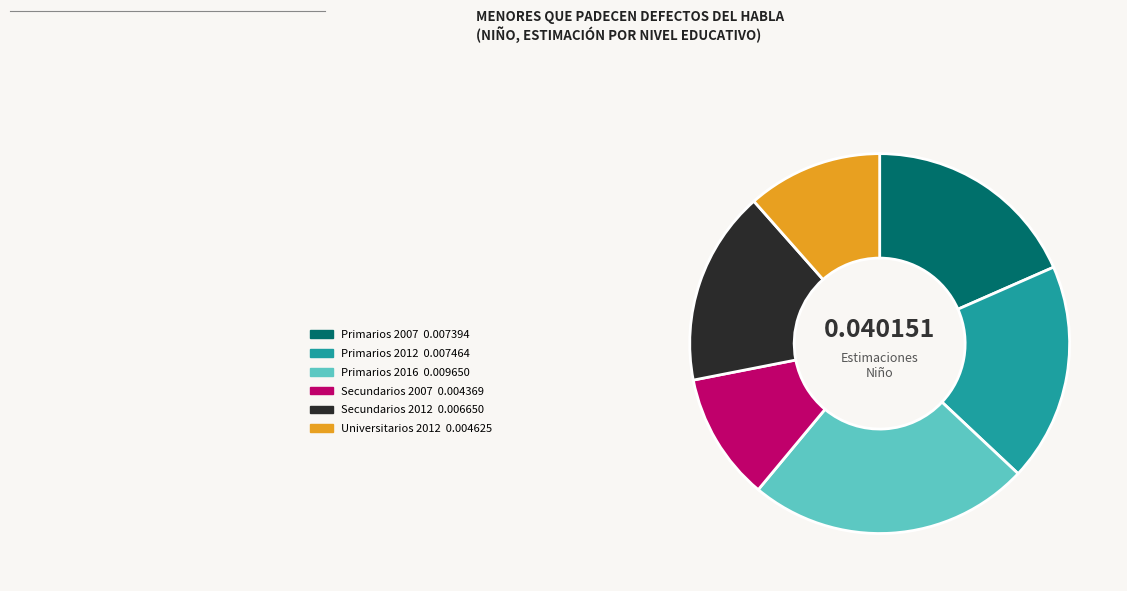

Does Primarios 2012 represent more than half of the total?

No